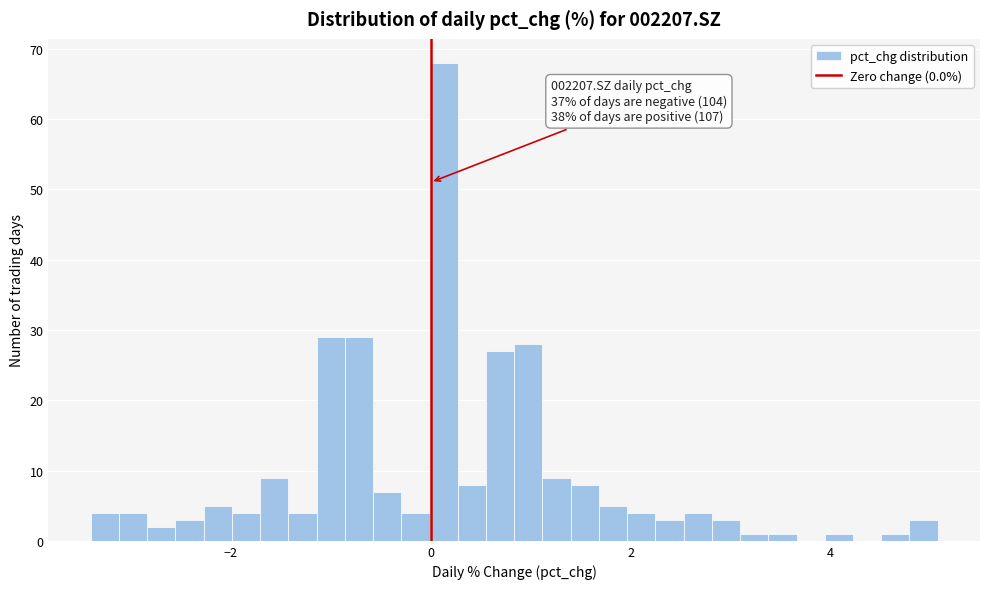

Read against the x-axis, roughly where is the centre of the tallest bar?

0.2